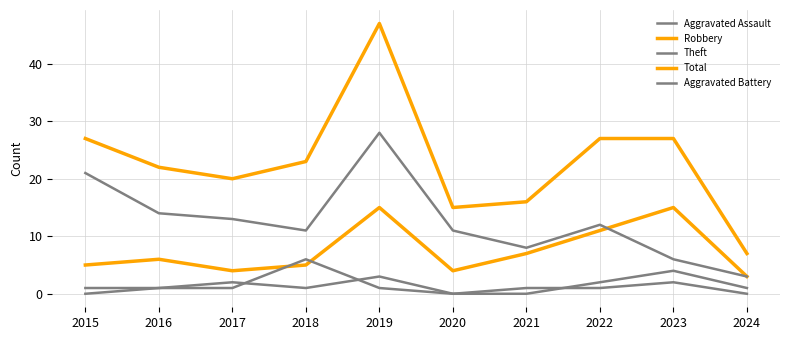

True or false: Theft and Total intersect in this chart.

False